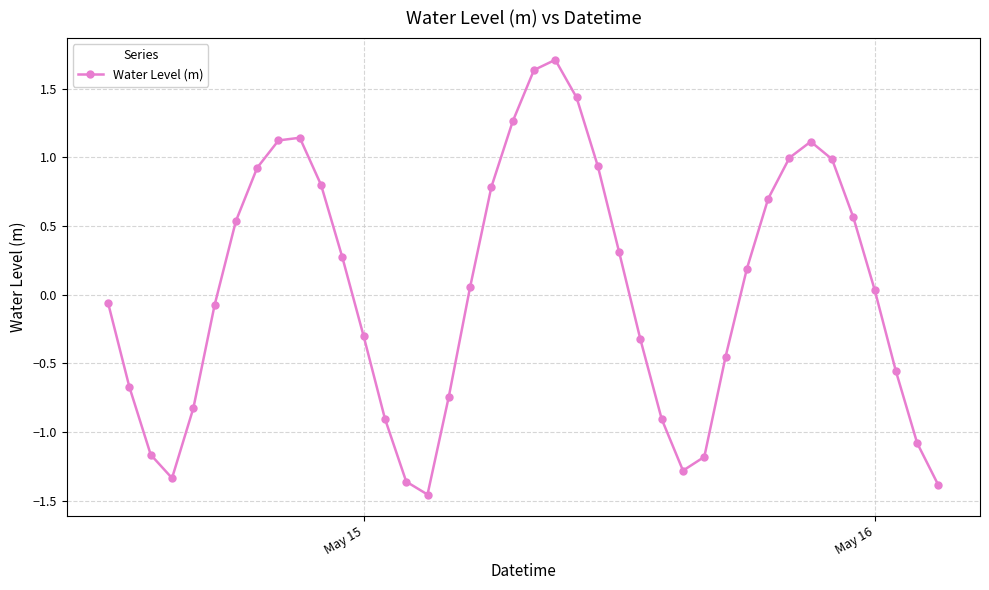

What is the greatest value displayed?

1.7